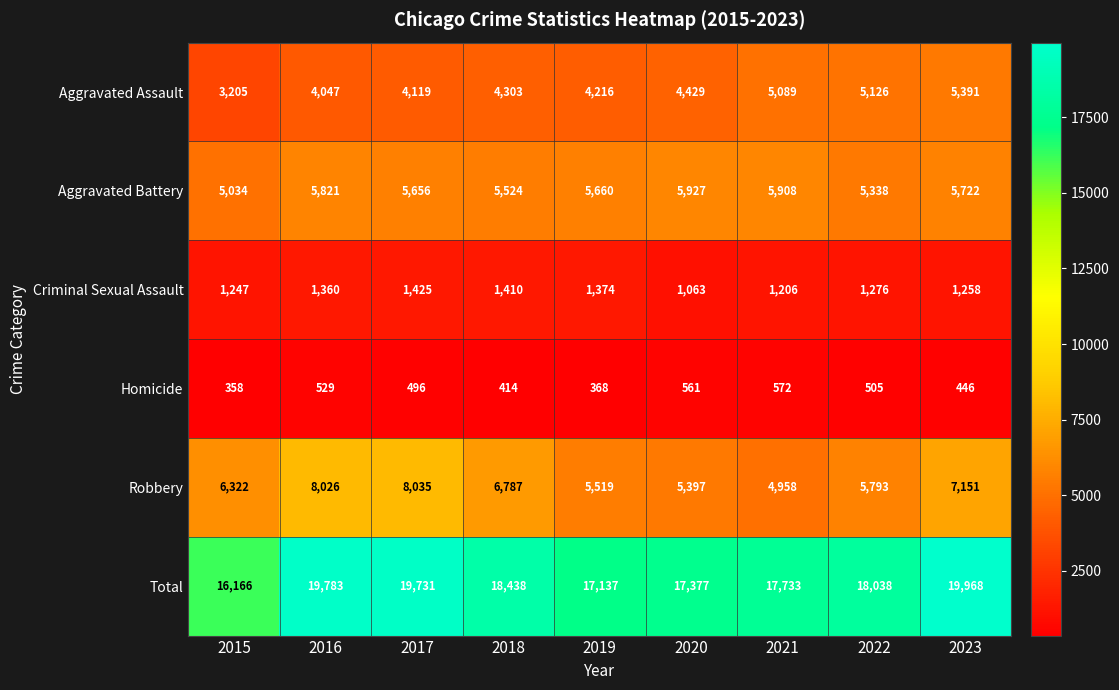

Is it true that Aggravated Assault equals 2528 at 2019?

False